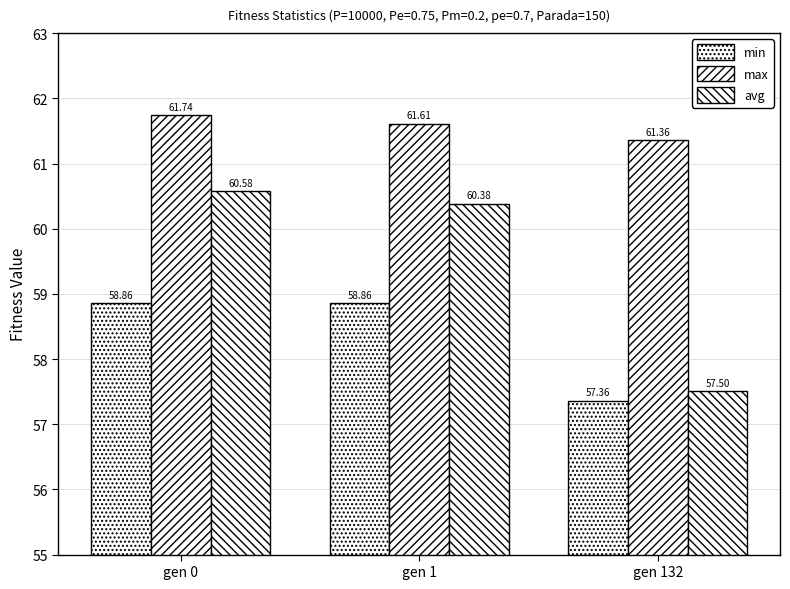

Reading left to right, extract all data points from this chart.

min: 58.9	58.9	57.4
max: 61.7	61.6	61.4
avg: 60.6	60.4	57.5